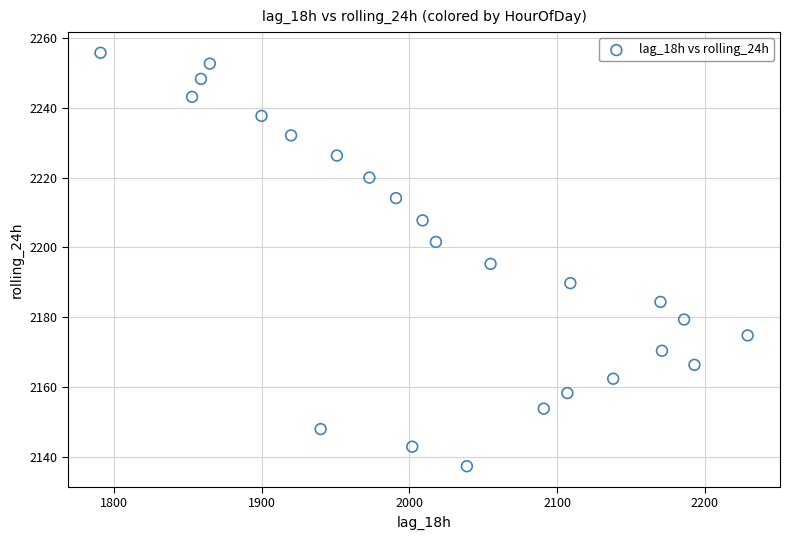

List the coordinates of all points as (X, Y) pairs, reading left to right.

(1791.0, 2255.8)  (1853.0, 2243.2)  (1859.0, 2248.3)  (1865.0, 2252.7)  (1900.0, 2237.7)  (1920.0, 2232.1)  (1940.0, 2147.9)  (1951.0, 2226.4)  (1973.0, 2220.0)  (1991.0, 2214.1)  (2002.0, 2142.9)  (2009.0, 2207.8)  (2018.0, 2201.6)  (2039.0, 2137.3)  (2055.0, 2195.3)  (2091.0, 2153.8)  (2107.0, 2158.2)  (2109.0, 2189.8)  (2138.0, 2162.4)  (2170.0, 2184.4)  (2171.0, 2170.4)  (2186.0, 2179.3)  (2193.0, 2166.3)  (2229.0, 2174.8)